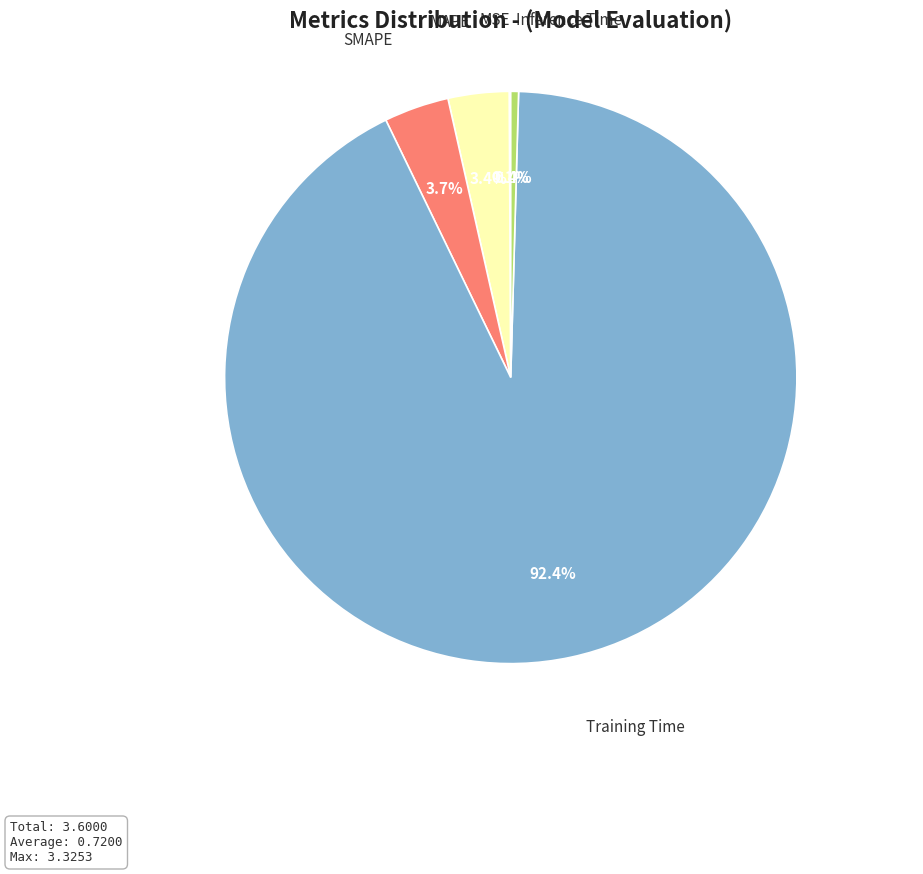

Does Training Time represent more than half of the total?

Yes